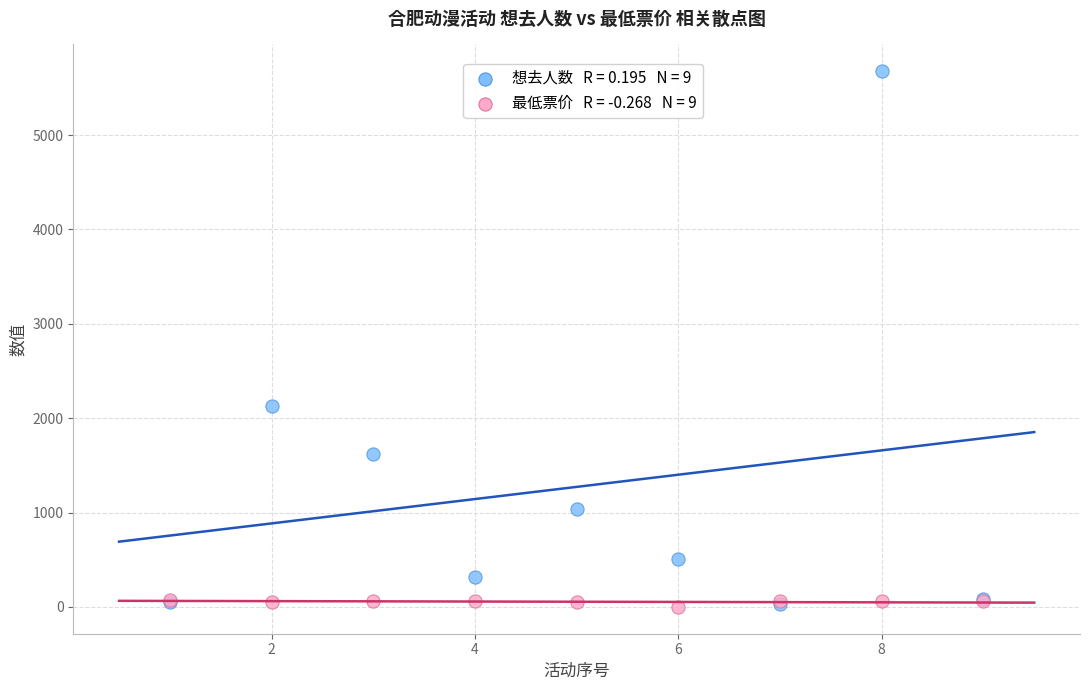

Across all series, what Y value is closest to 2838?

2132